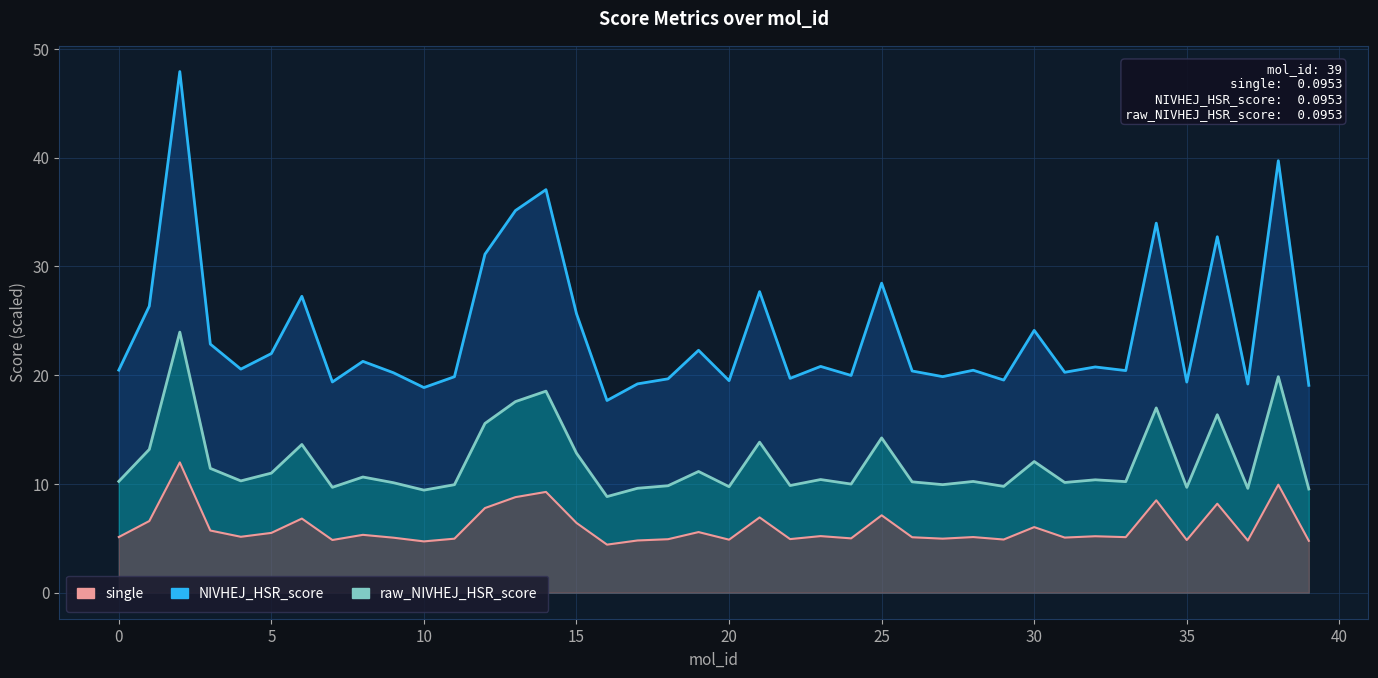

What is the smallest value displayed?

4.4